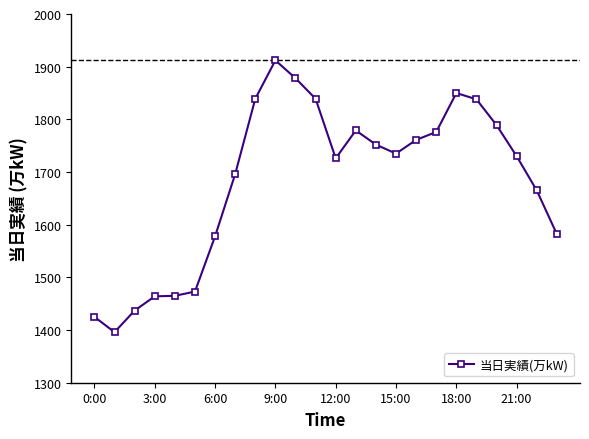

Is this an area chart (filled region under the line)?

No